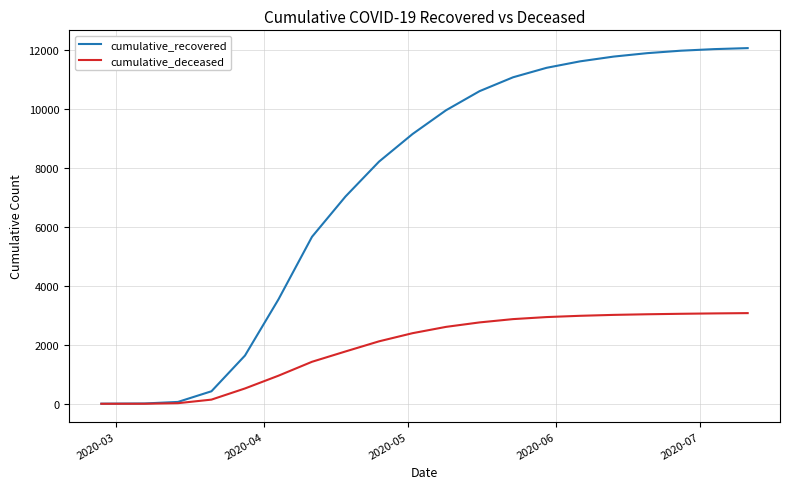

Rank the series by their maximum value, from lowest to highest.

cumulative_deceased, cumulative_recovered